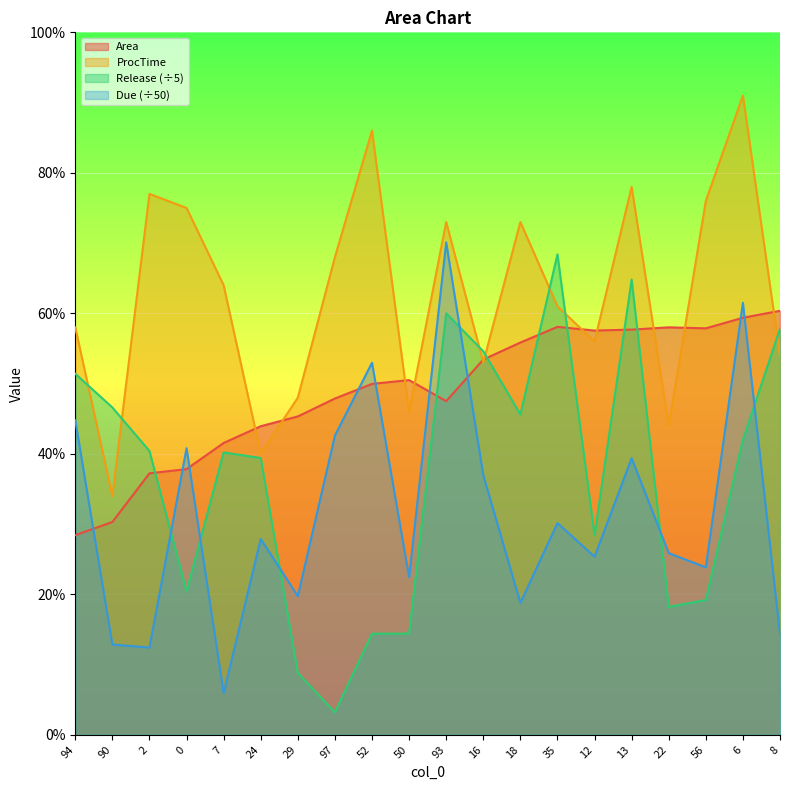

At which label is Due closest to 38?

16